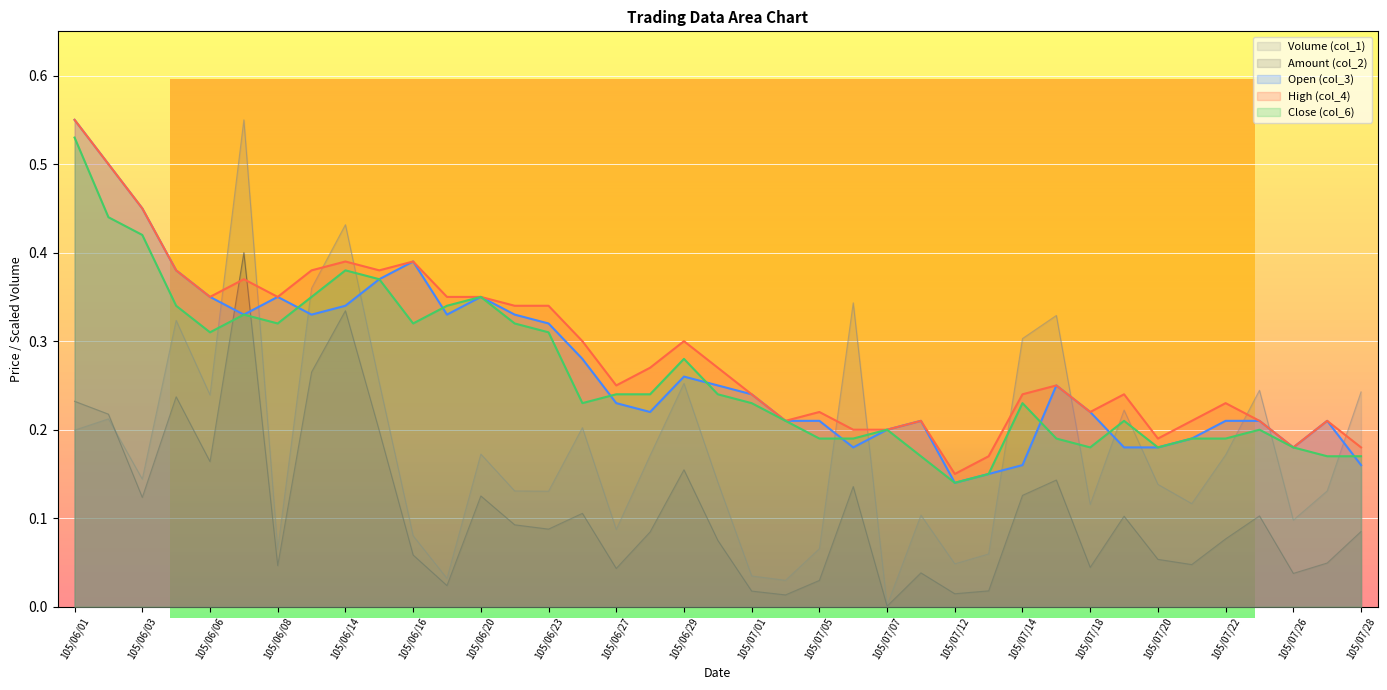

How many categories are shown in the chart?

39